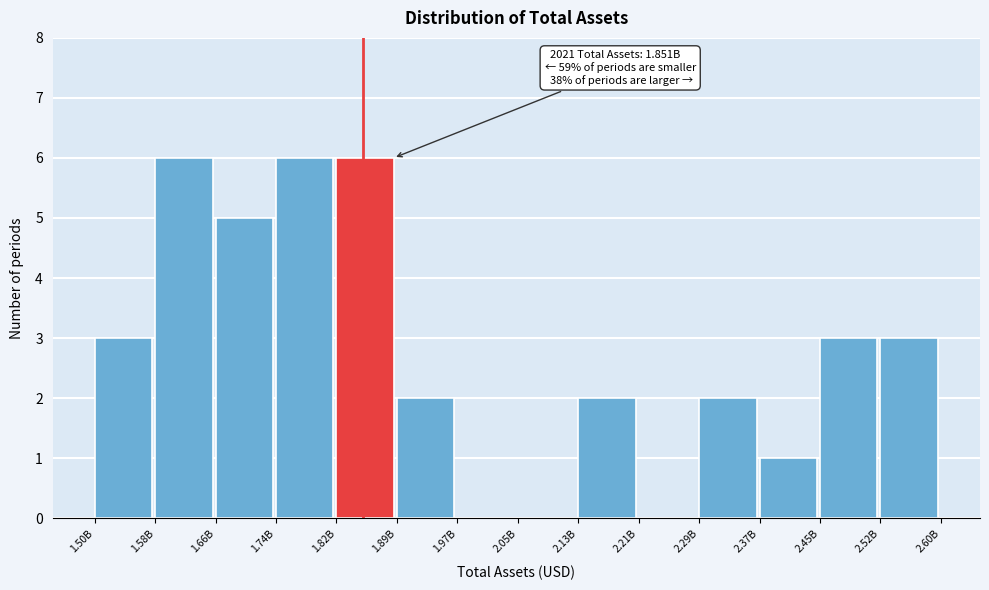

Reading left to right, list all the values displayed in this chart.

1.50B=3	1.58B=6	1.66B=5	1.74B=6	1.82B=6	1.89B=2	1.97B=0	2.05B=0	2.13B=2	2.21B=0	2.29B=2	2.37B=1	2.45B=3	2.52B=3